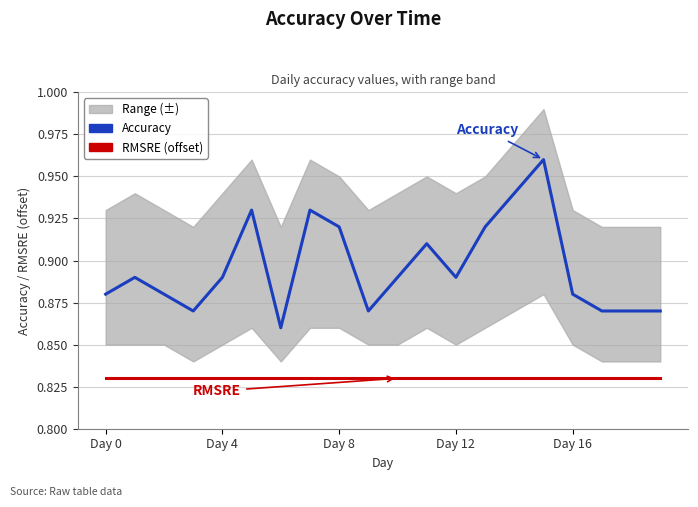

True or false: Accuracy and RMSRE (offset) cross at least once.

False